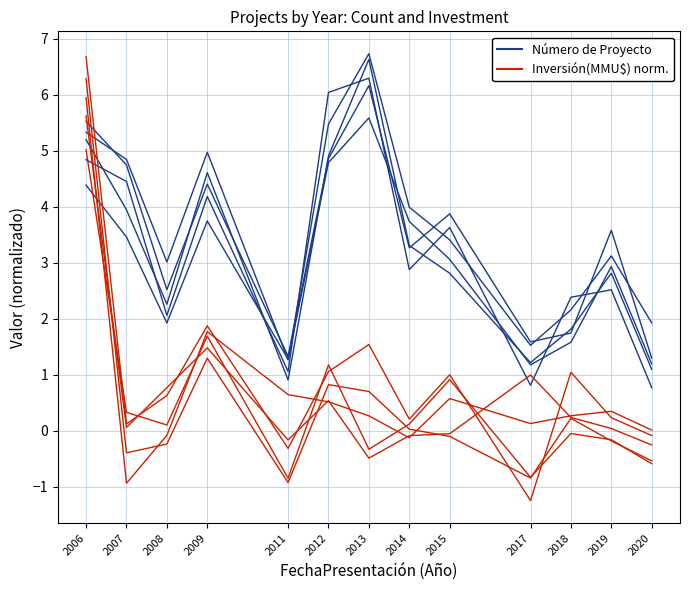

Is the value of Inversión(MMU$) norm. at 2018 greater than the value of Número de Proyecto at 2012?

No